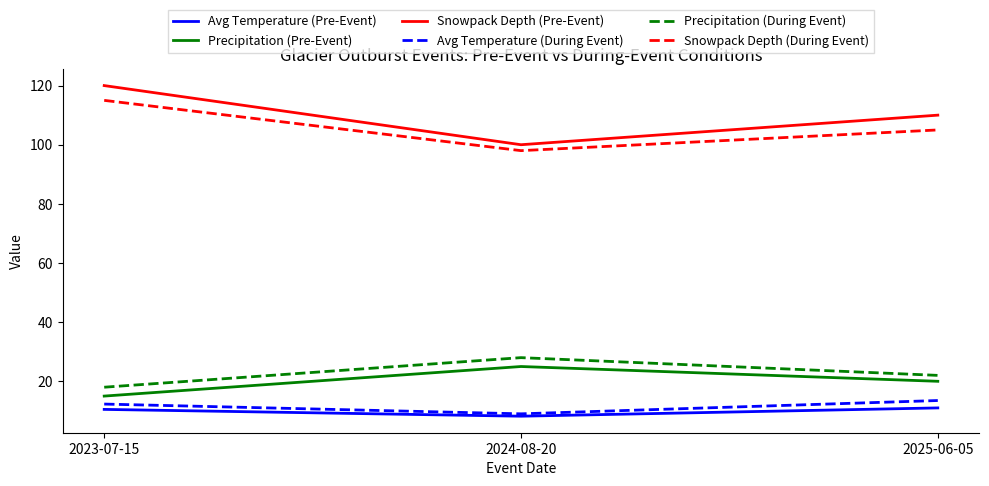

What is the smallest value displayed?

8.2